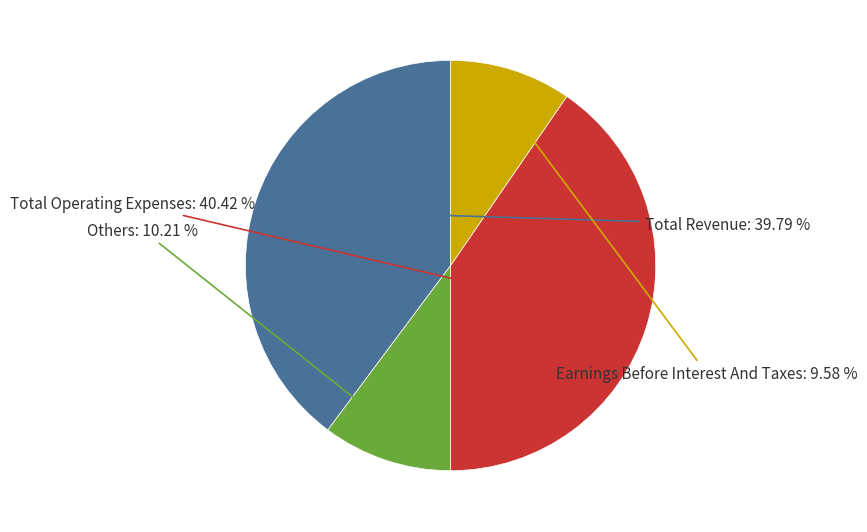

What is the largest slice in the pie chart?

Total Operating Expenses